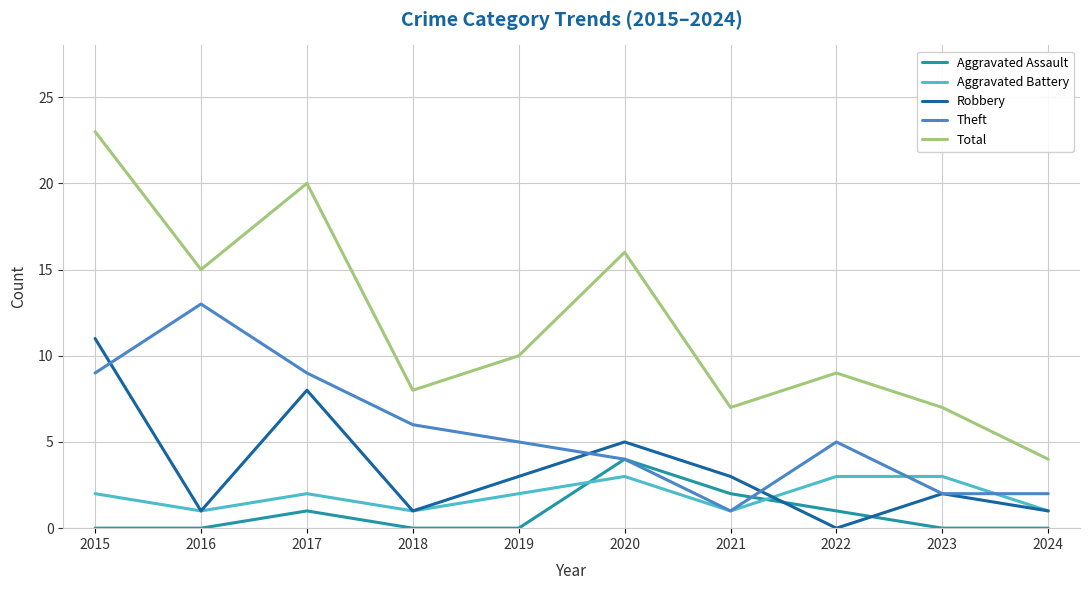

At which category is the sum across all series the highest?

2015